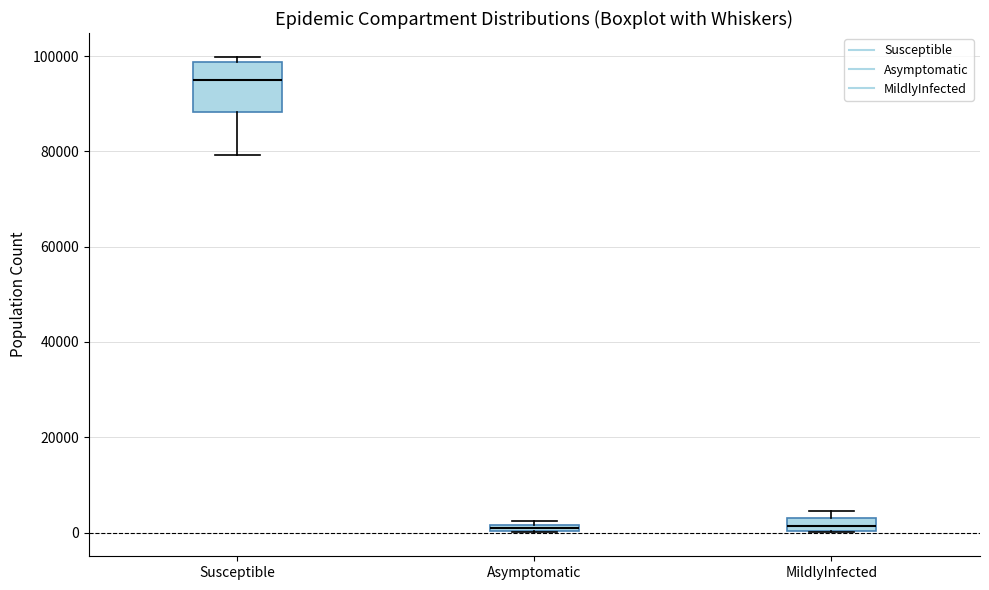

Where does the median line of the box for Susceptible sit on the y-axis? The values are not printed on the chart, so give them approximately, as read against the axis.

94000